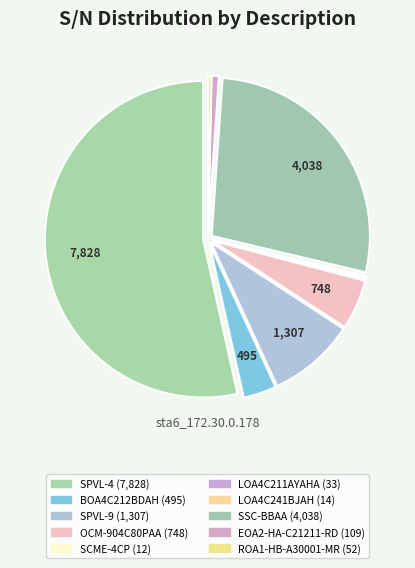

What portion of the pie excludes EOA2-HA-C21211-RD?

99.3%